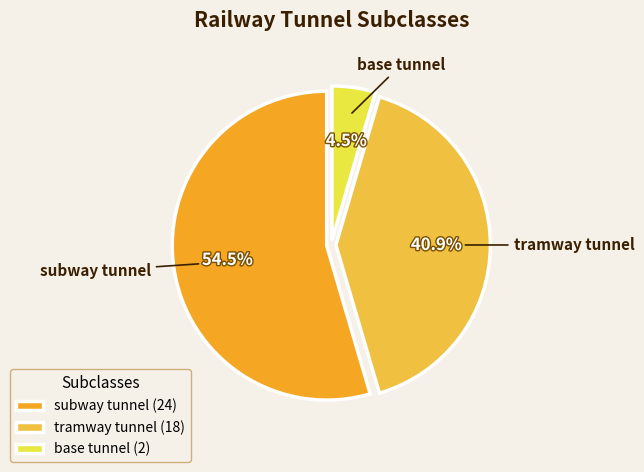

Which category has the biggest portion of the pie?

subway tunnel